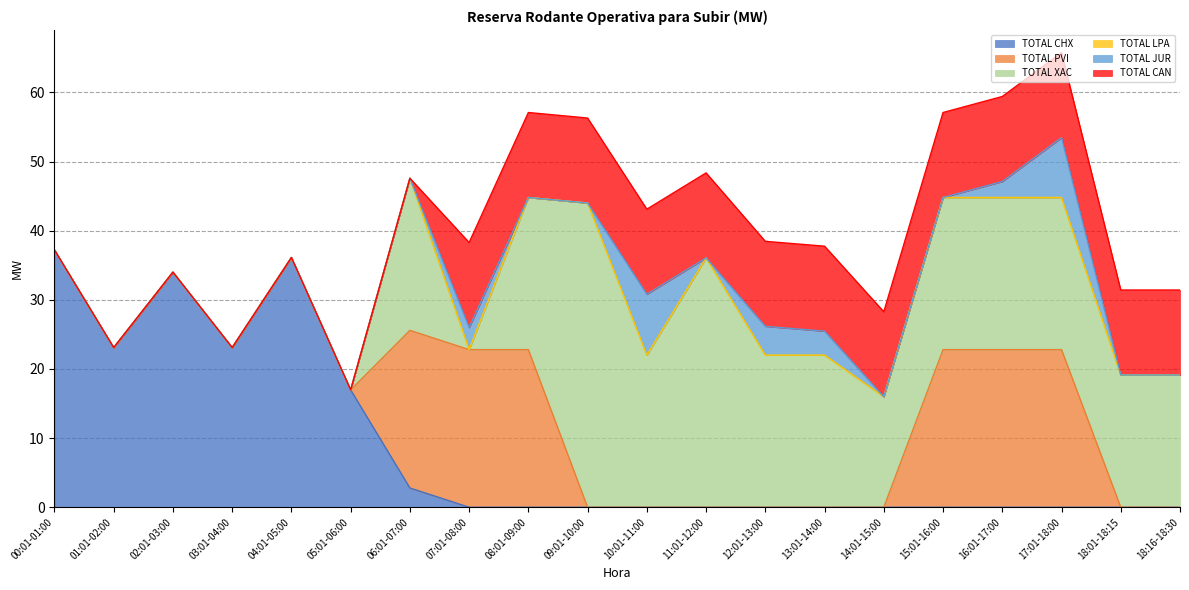

List the labels in order of TOTAL PVI value, smallest first.

00:01-01:00, 01:01-02:00, 02:01-03:00, 03:01-04:00, 04:01-05:00, 05:01-06:00, 09:01-10:00, 10:01-11:00, 11:01-12:00, 12:01-13:00, 13:01-14:00, 14:01-15:00, 18:01-18:15, 18:16-18:30, 06:01-07:00, 07:01-08:00, 08:01-09:00, 15:01-16:00, 16:01-17:00, 17:01-18:00